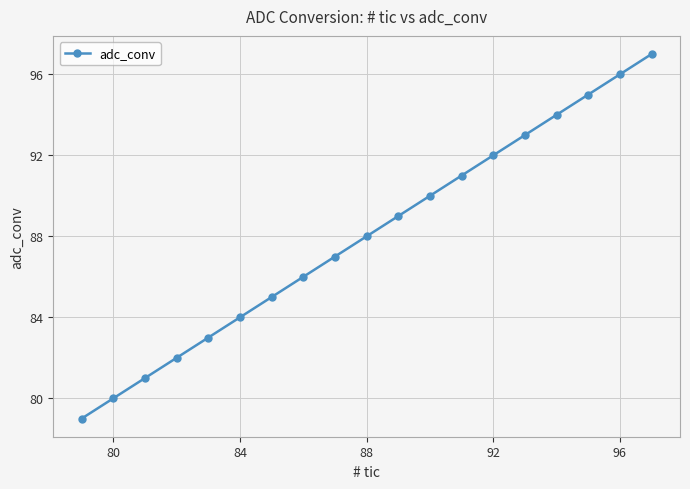

Reading left to right, what are all the values shown in this chart?

79	80	81	82	83	84	85	86	87	88	89	90	91	92	93	94	95	96	97